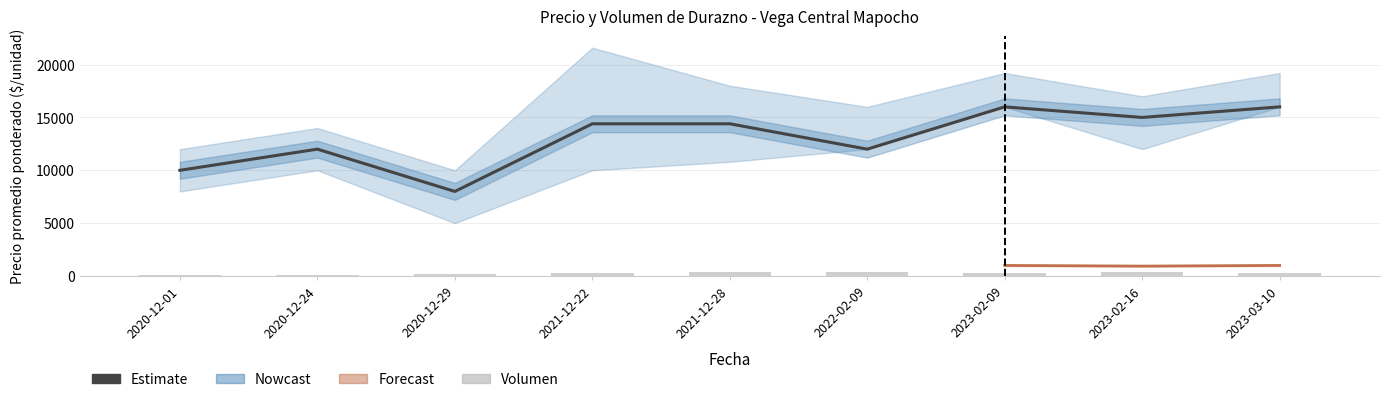

Reading left to right, list all the values displayed in this chart.

Precio promedio ponderado: 10000	12000	8000	14400	14400	12000	16000	15000	16000
Precio minimo: 8000	10000	5000	10000	10800	12000	16000	12000	16000
Precio maximo: 12000	14000	10000	21600	18000	16000	19200	17000	19200
Precio $/Kg: 625	857	625	800	800	800	1000	938	1000
Volumen: 120	110	170	300	410	350	300	360	330